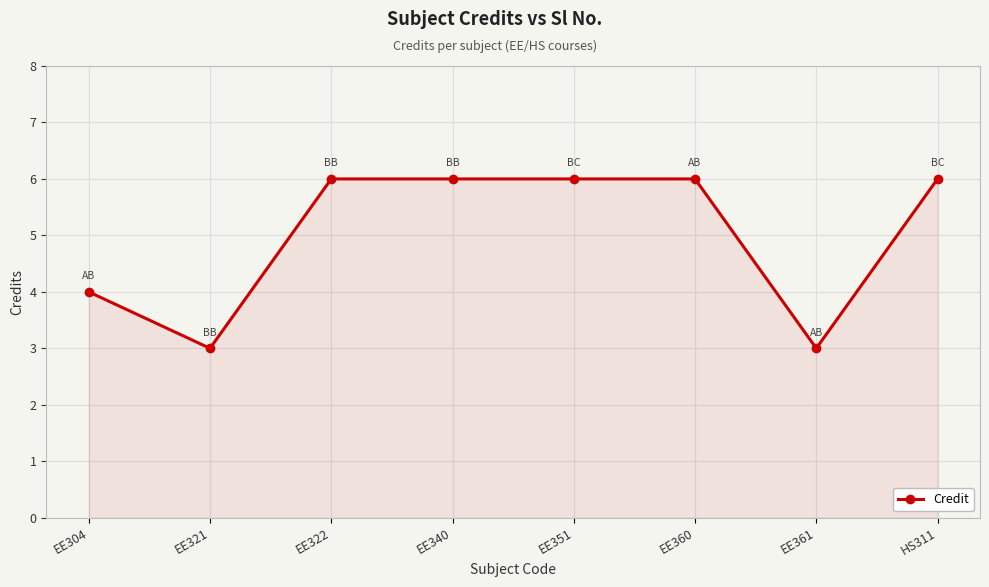

Is it true that the value at EE304 is 7?

False